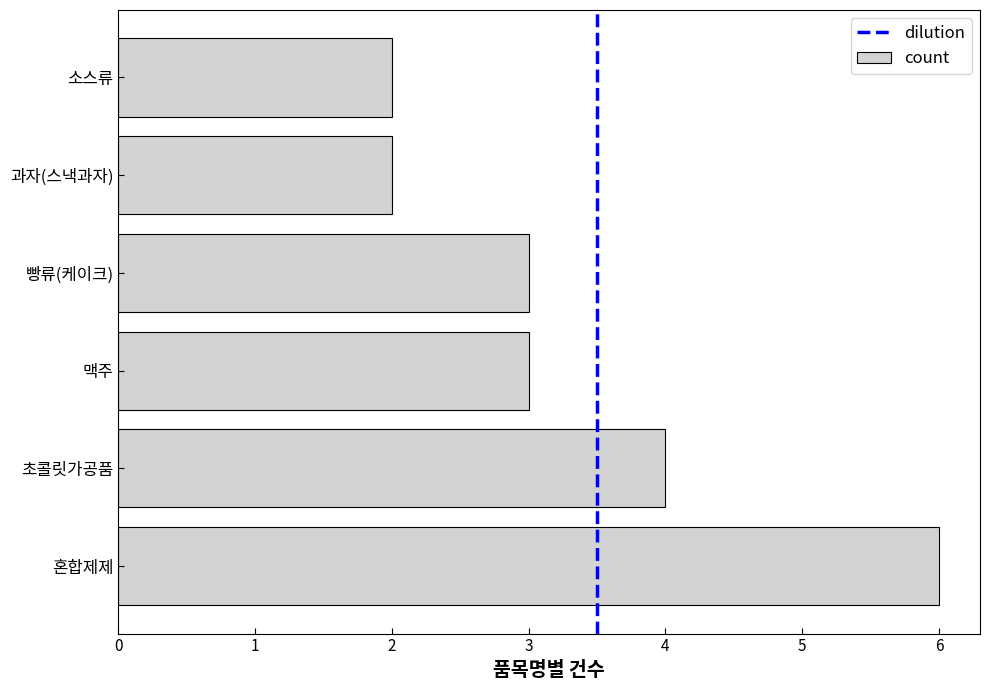

Which label corresponds to the largest value in the chart?

혼합제제